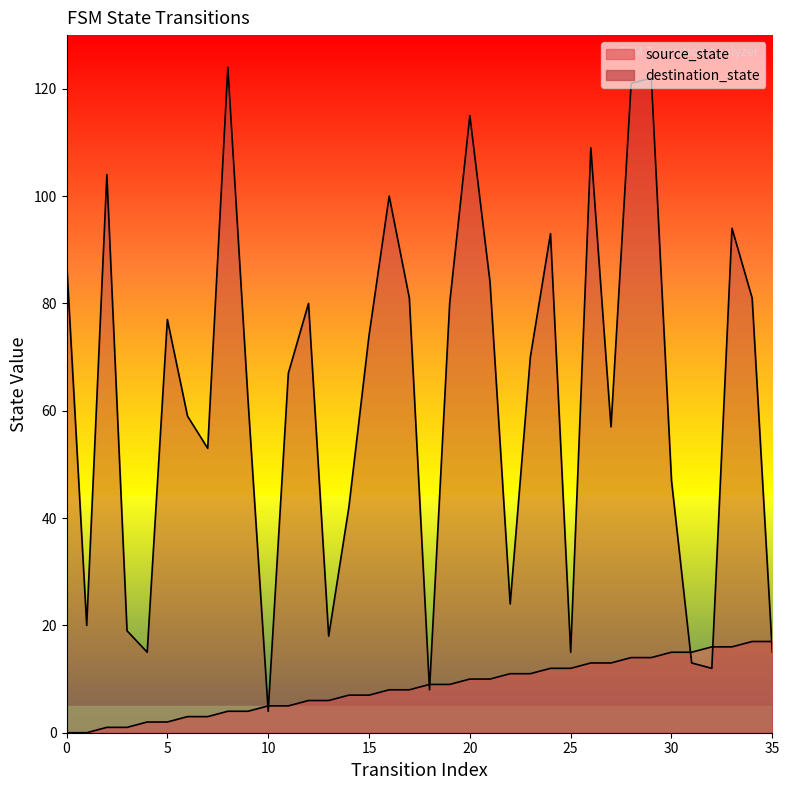

Does the chart have visible grid lines?

No